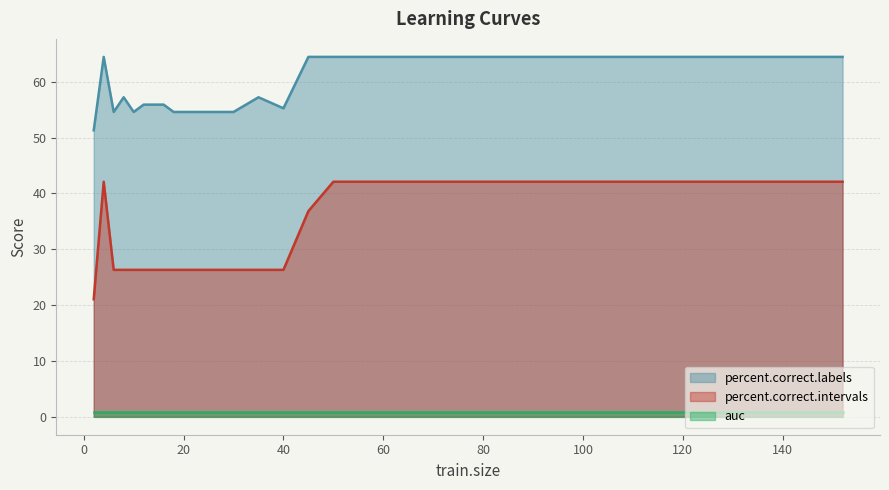

True or false: percent.correct.intervals has a value of 42.1 at 95.

True